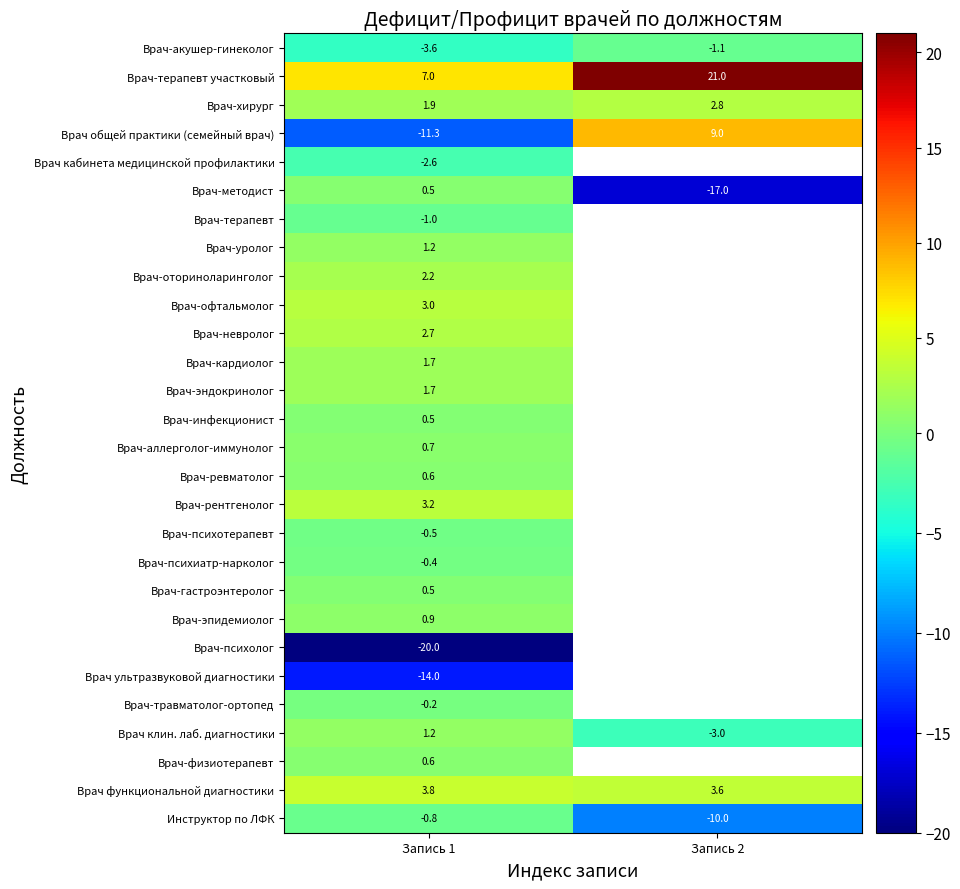

What is the difference between the maximum and minimum values in the Врач-хирург series?

0.9